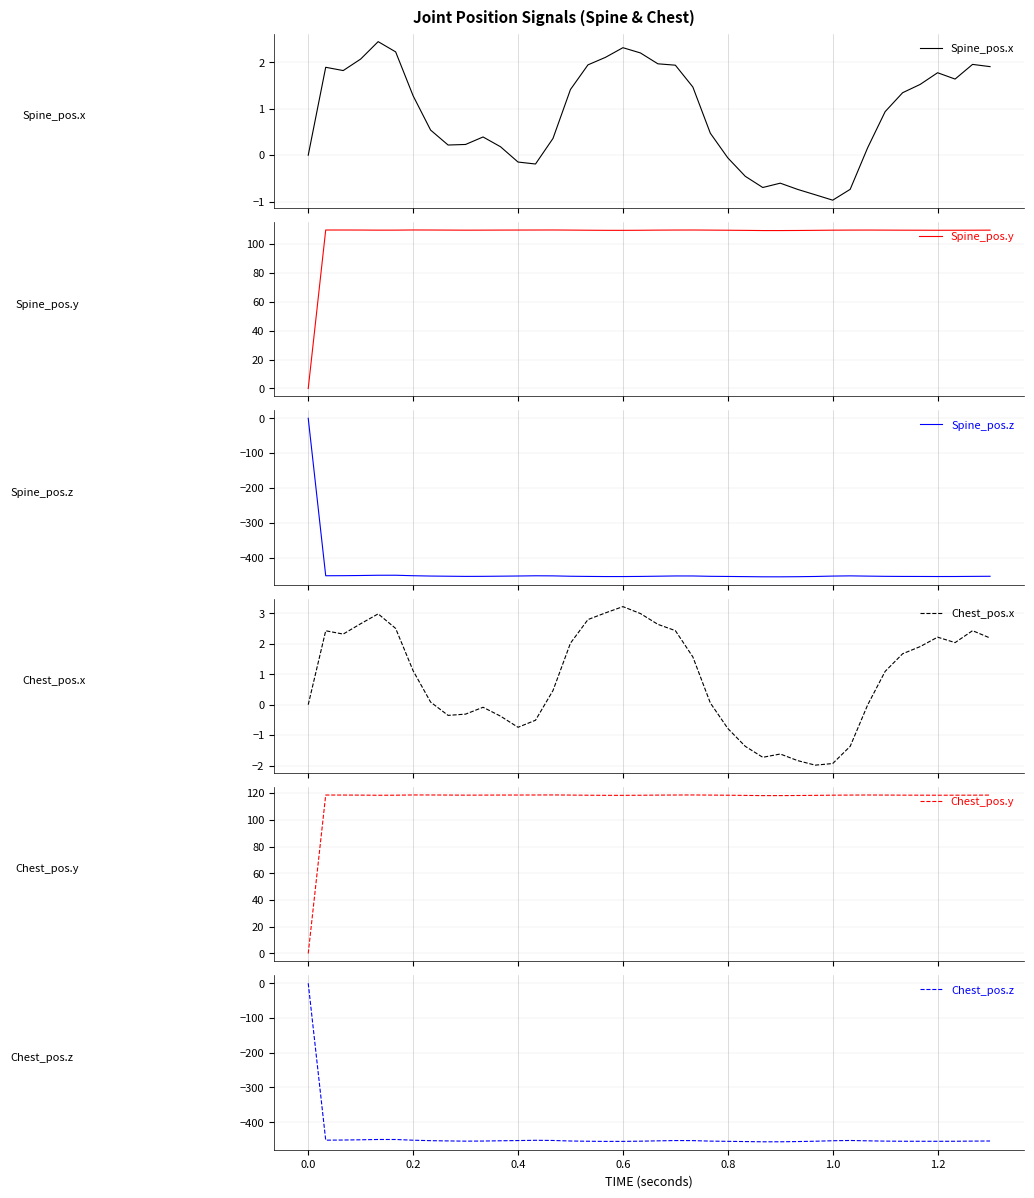

Rank the series at 0.2 from highest to lowest value.

Chest_pos.y, Spine_pos.y, Spine_pos.x, Chest_pos.x, Chest_pos.z, Spine_pos.z